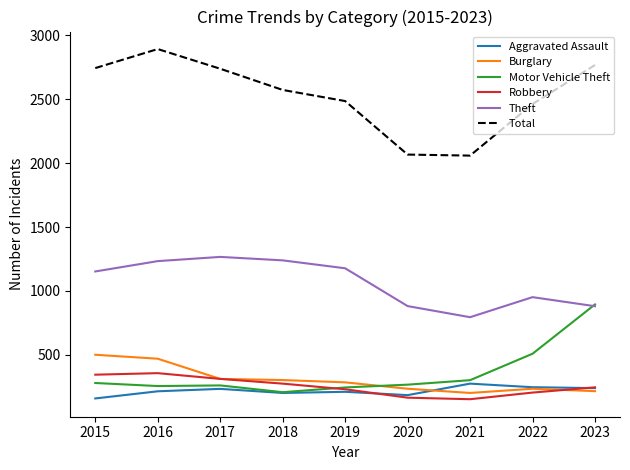

At how many categories does at least one series exceed 1844?

9